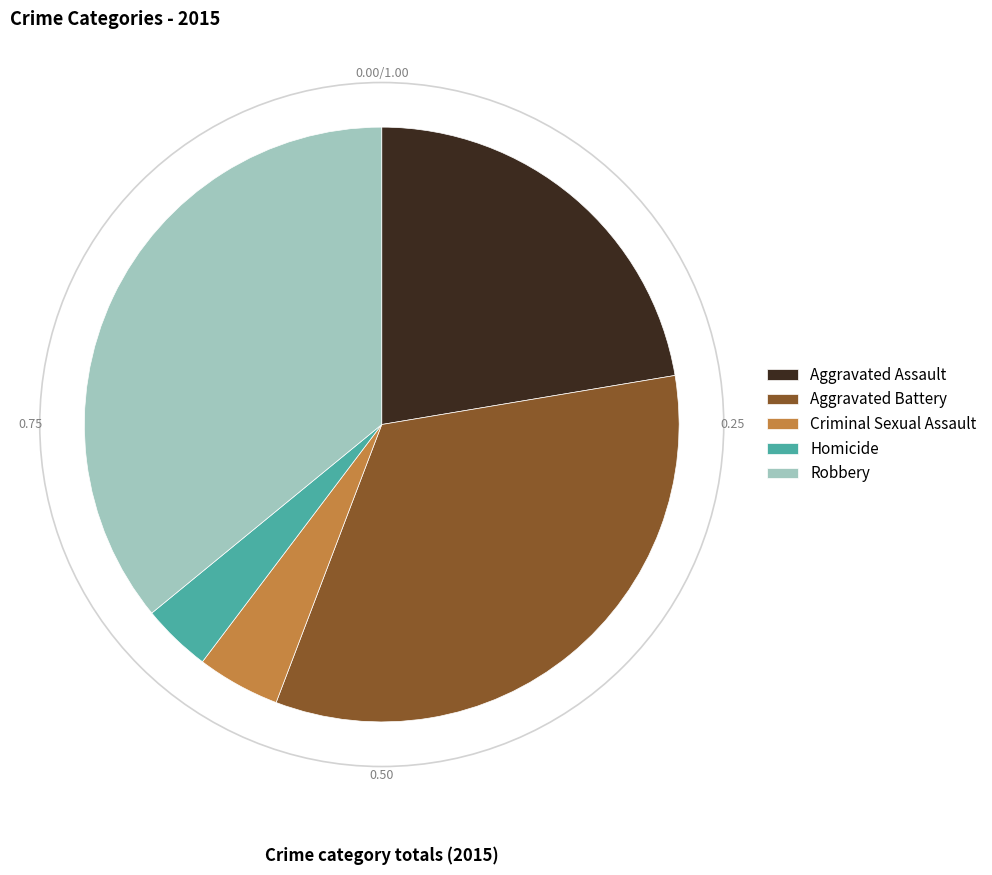

What is the smallest slice in the pie chart?

Homicide